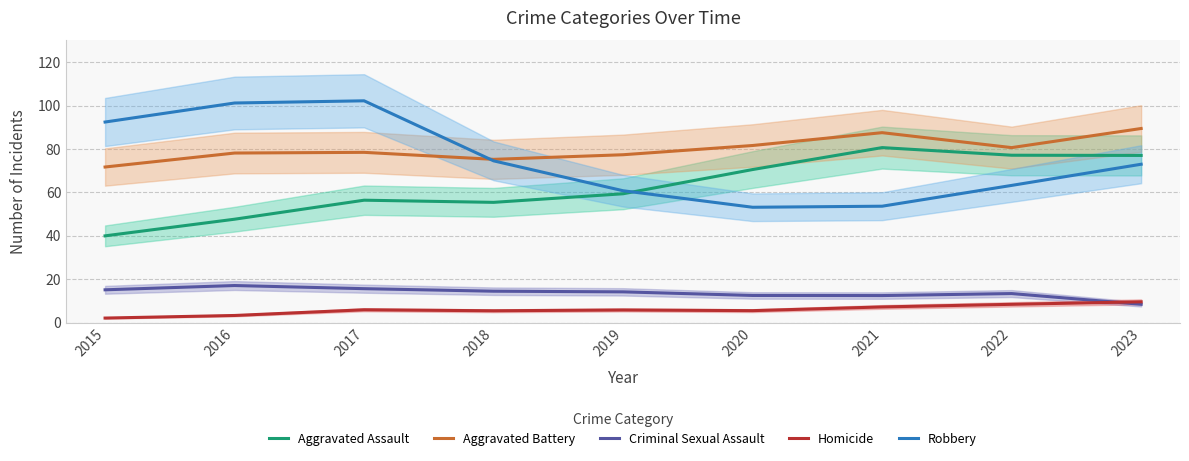

How many values in the Aggravated Assault series are below 59?

4